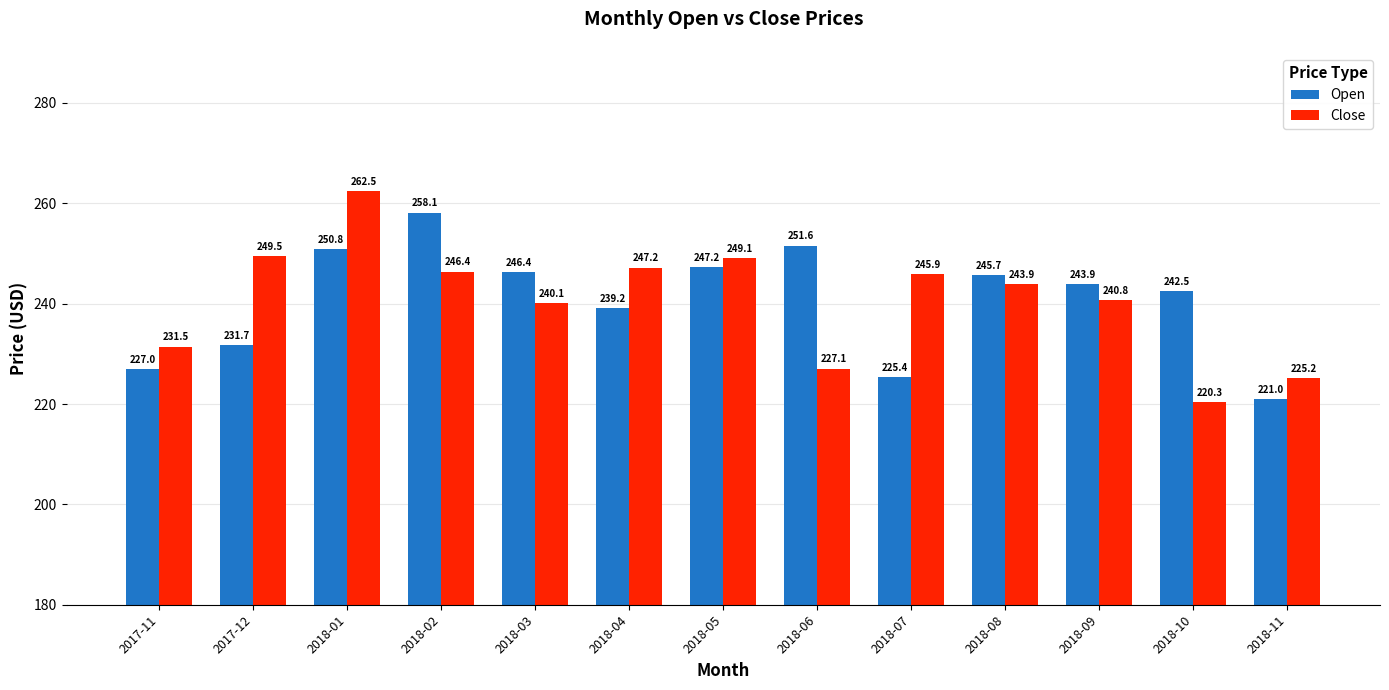

Reading left to right, what are all the values shown in this chart?

Open: 2017-11=227.0	2017-12=231.7	2018-01=250.8	2018-02=258.1	2018-03=246.4	2018-04=239.2	2018-05=247.2	2018-06=251.6	2018-07=225.4	2018-08=245.7	2018-09=243.9	2018-10=242.5	2018-11=221.0
Close: 2017-11=231.5	2017-12=249.5	2018-01=262.5	2018-02=246.4	2018-03=240.1	2018-04=247.2	2018-05=249.1	2018-06=227.1	2018-07=245.9	2018-08=243.9	2018-09=240.8	2018-10=220.3	2018-11=225.2